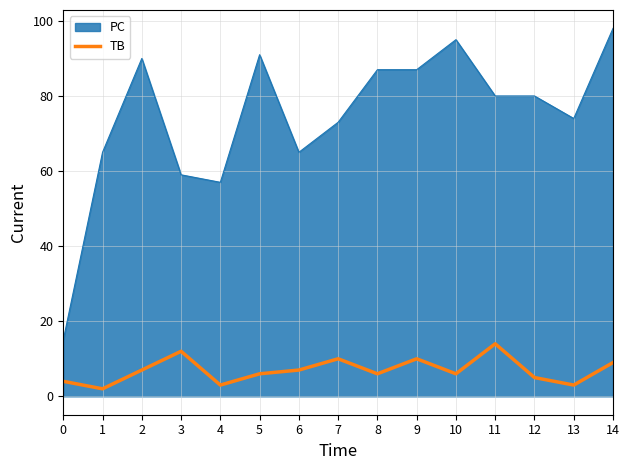

Does the chart have visible grid lines?

Yes